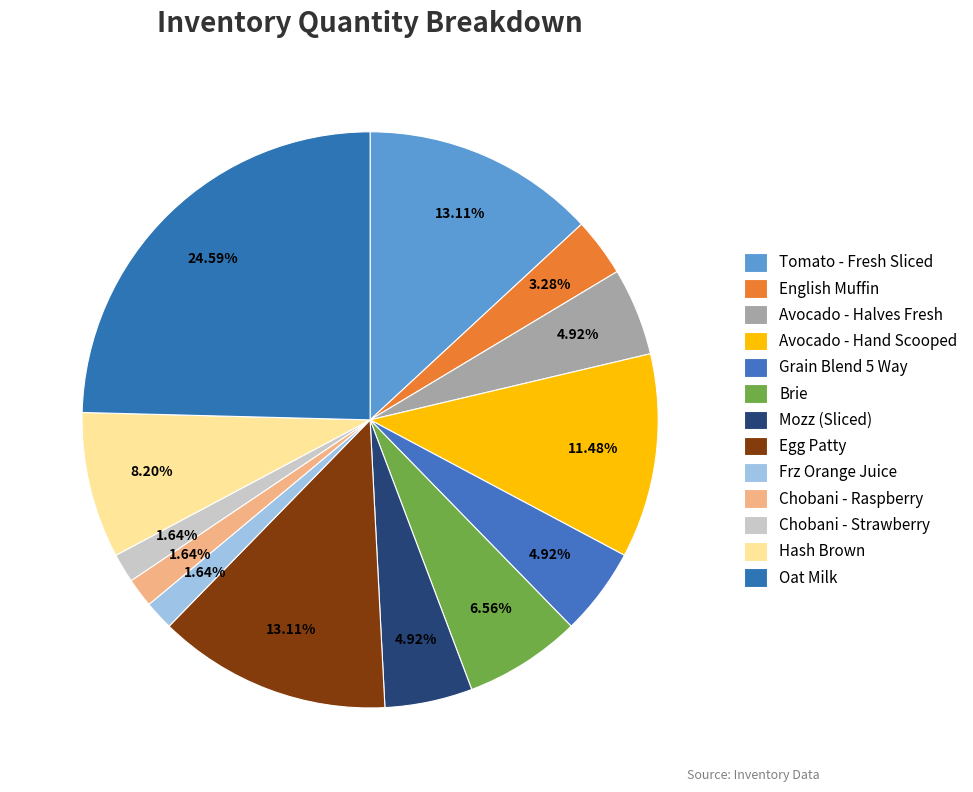

True or false: Chobani - Strawberry accounts for 1% of the total.

False